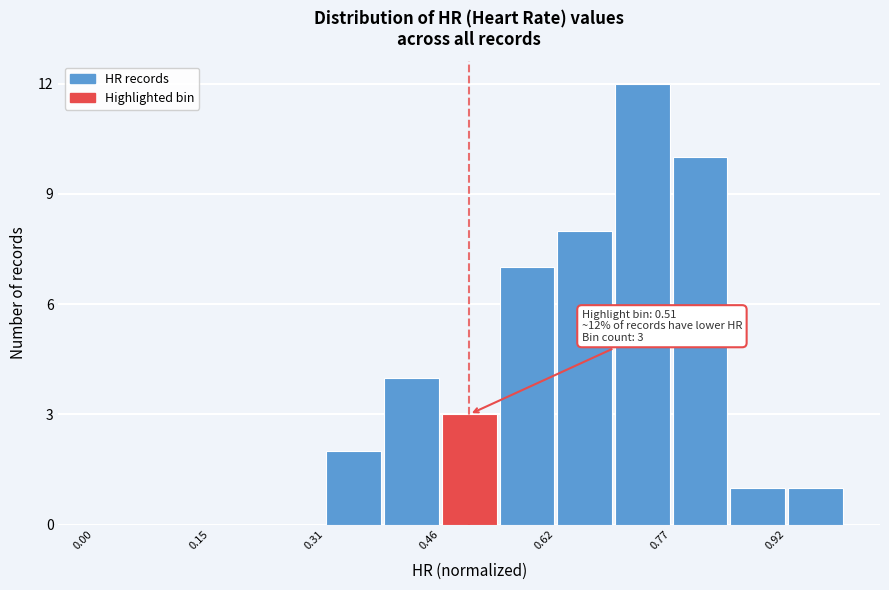

Read against the x-axis, roughly where is the centre of the tallest bar?

0.74